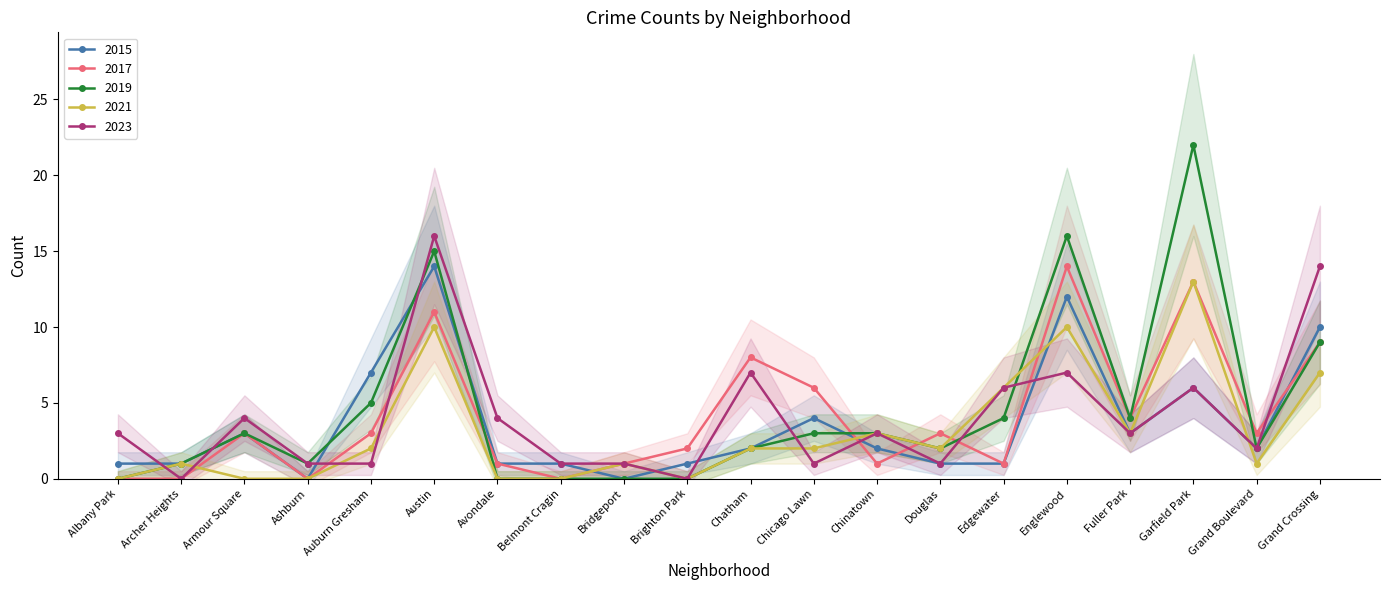

True or false: 2015 has a value of 0 at Ashburn.

True